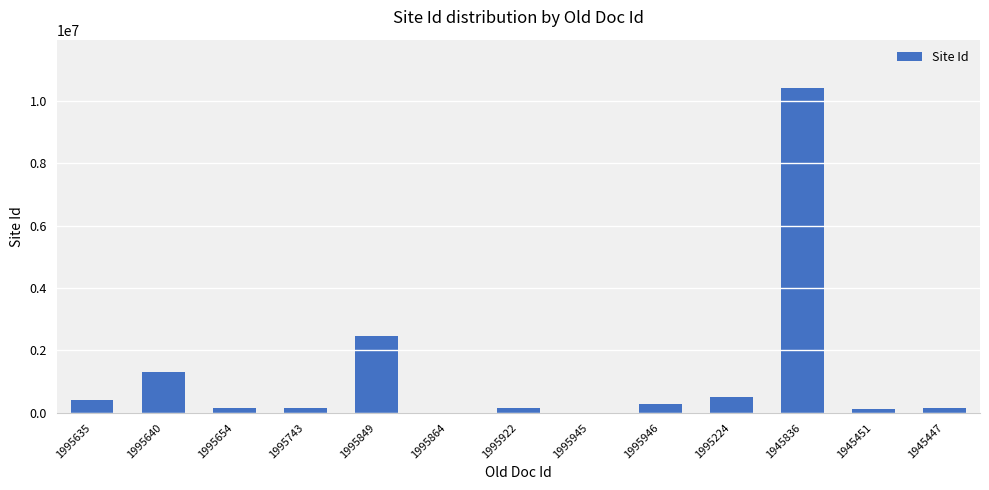

Which has a higher value, 1995946 or 1995849?

1995849